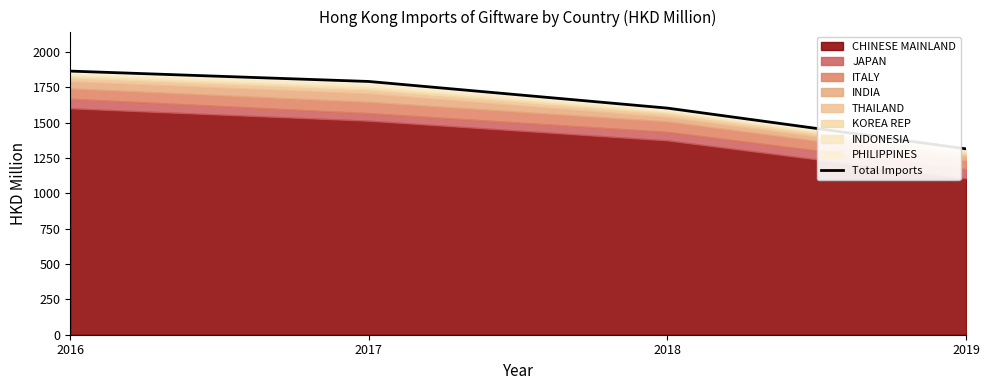

Reading right to left, list all the values displayed in this chart.

1314.6	1602.6	1791.1	1864.5